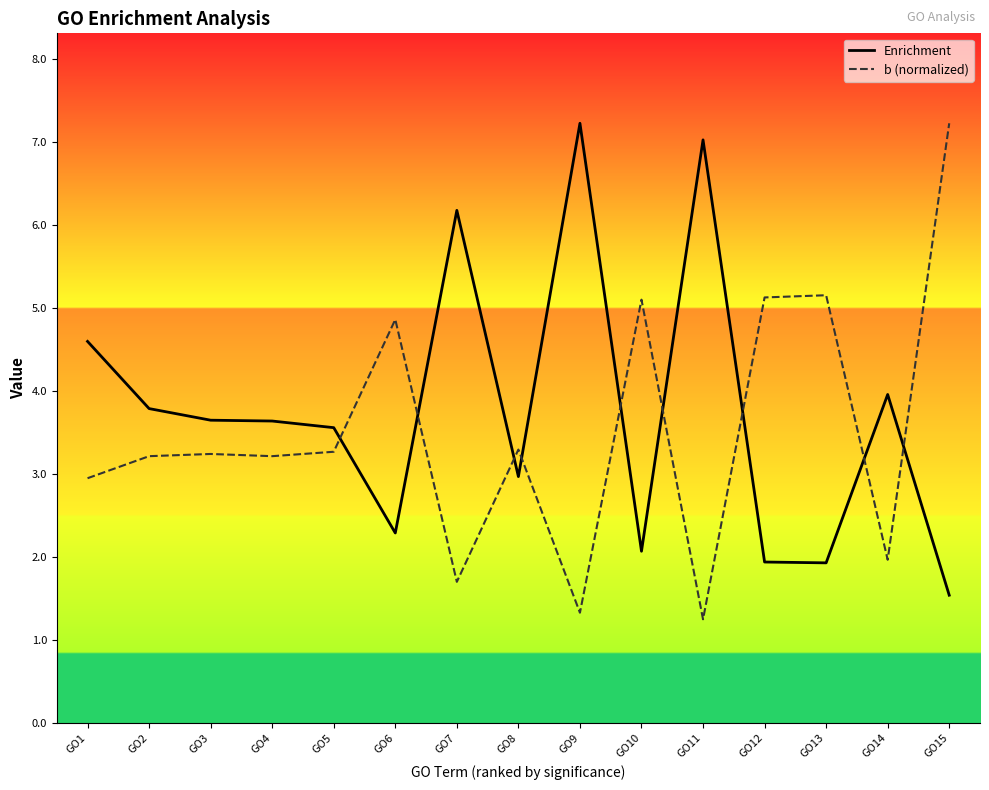

What is the total value across all series at GO7?

7.9